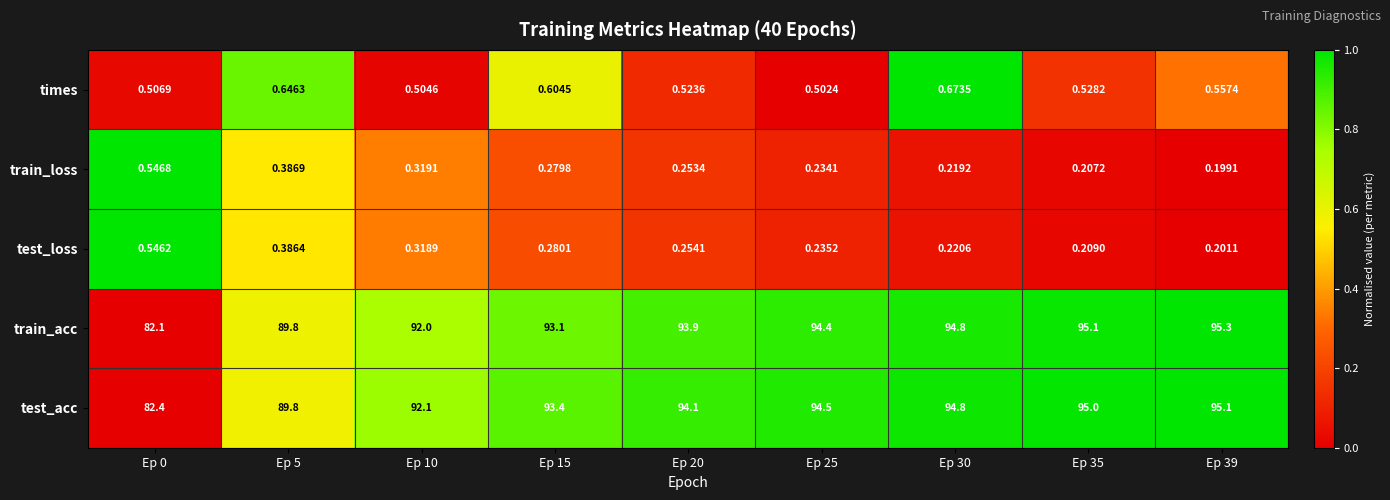

Which series changed the most between Ep 5 and Ep 20?

test_acc